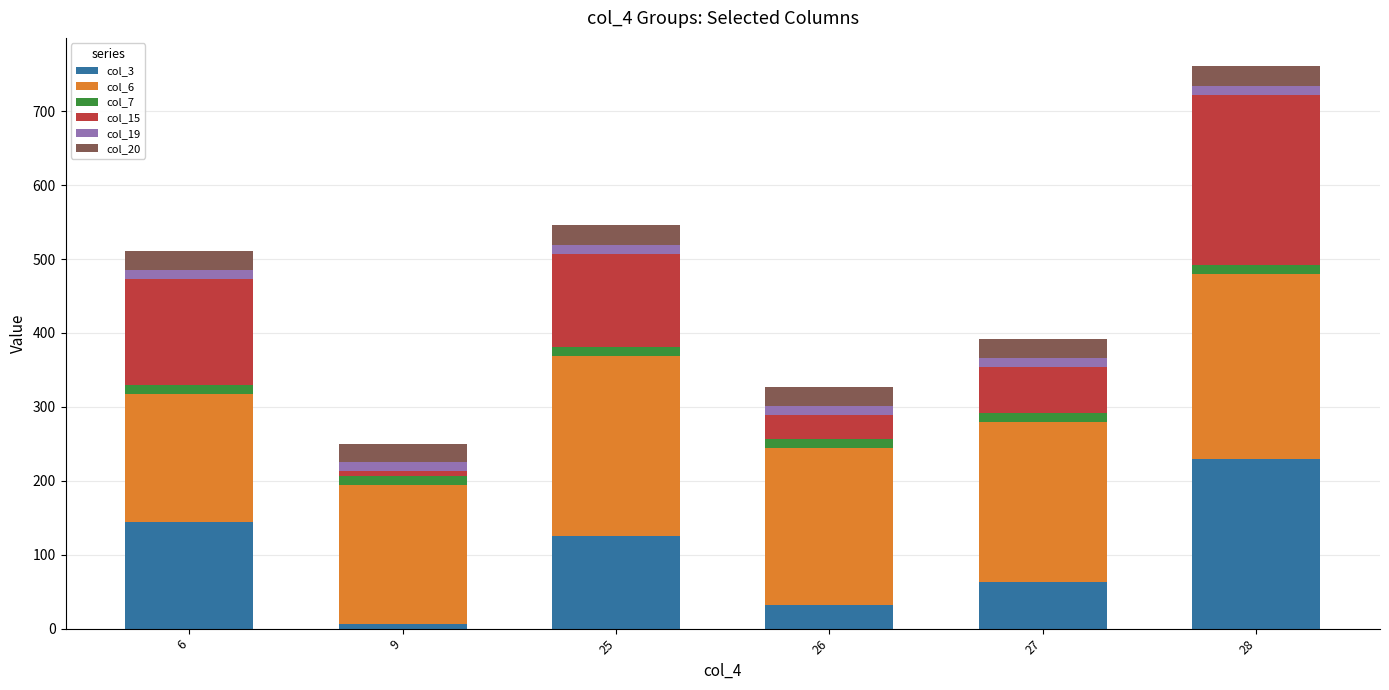

List the labels in order of col_3 value, smallest first.

9, 26, 27, 25, 6, 28